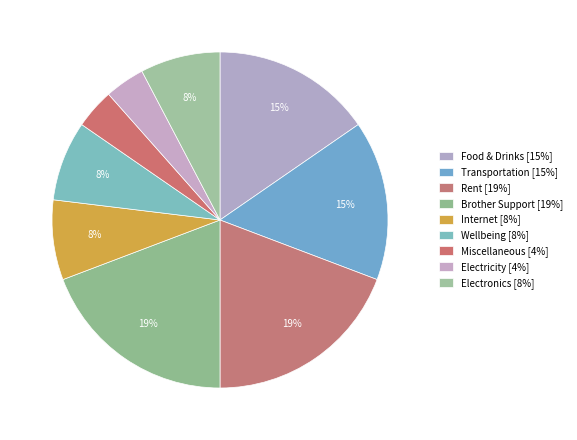

What percentage is the Miscellaneous slice, to the nearest percent?

4%